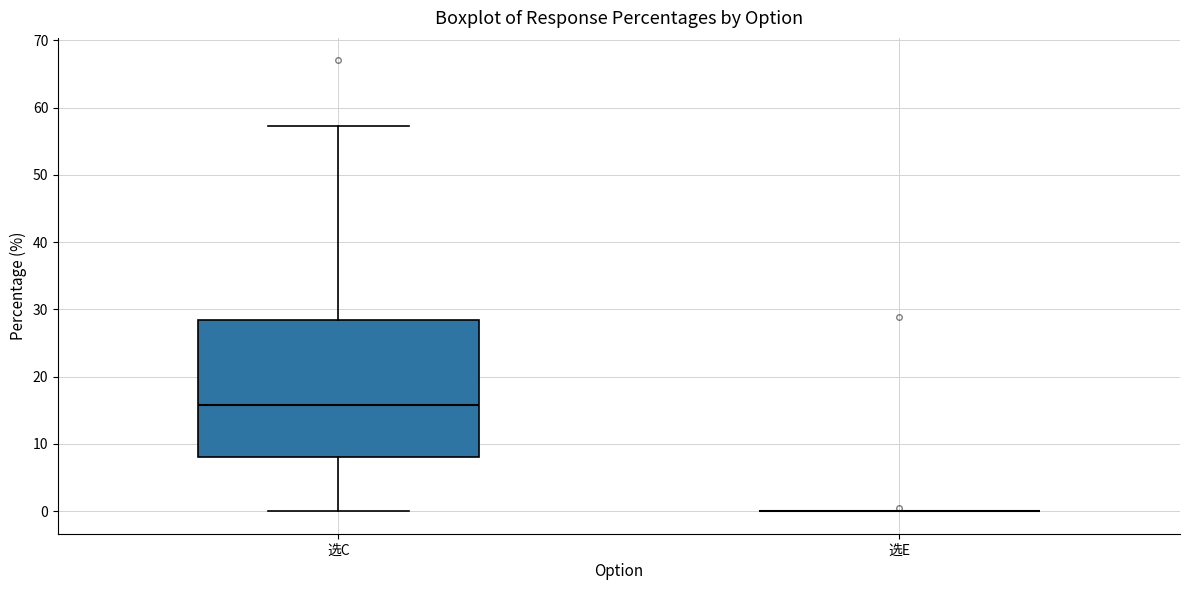

Which box is the tallest, from its lower edge to its upper edge?

选C